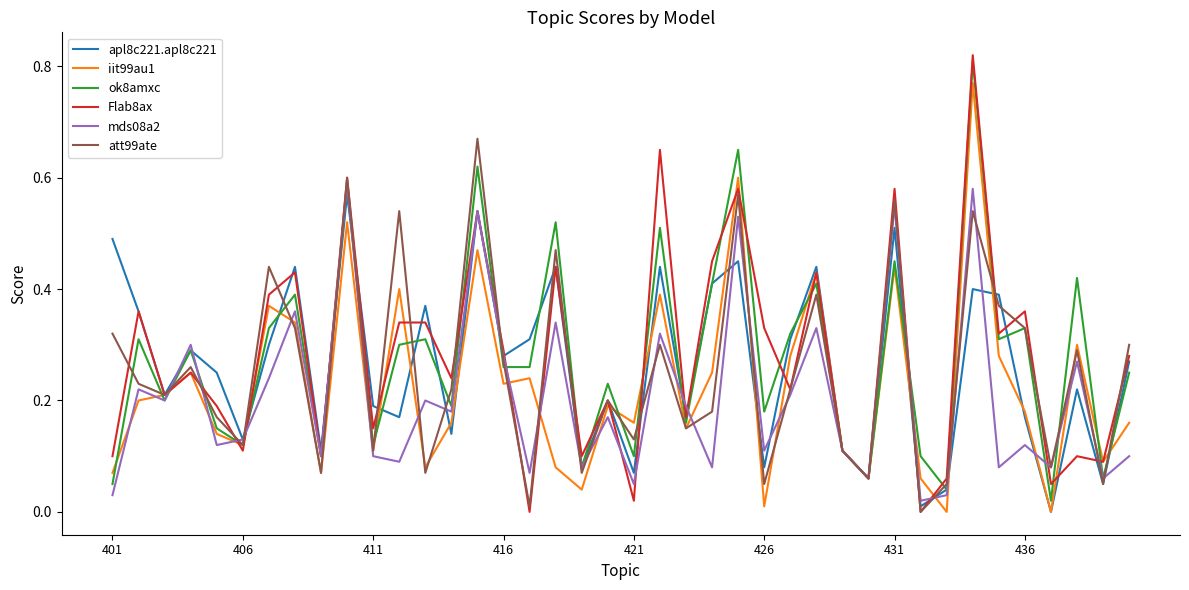

Is this an area chart (filled region under the line)?

No